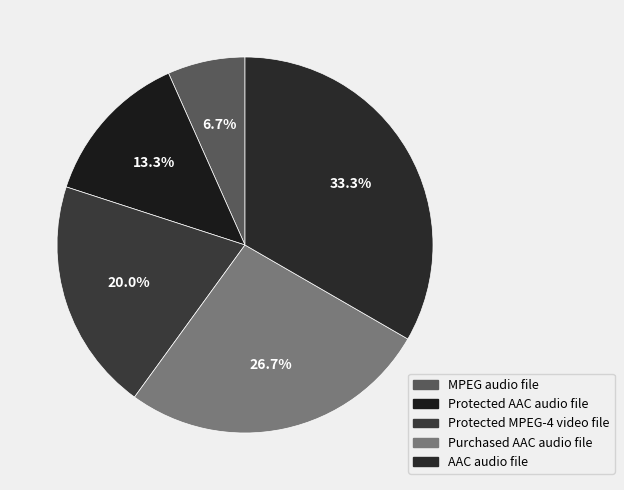

To the nearest percent, what portion does AAC audio file represent?

33%